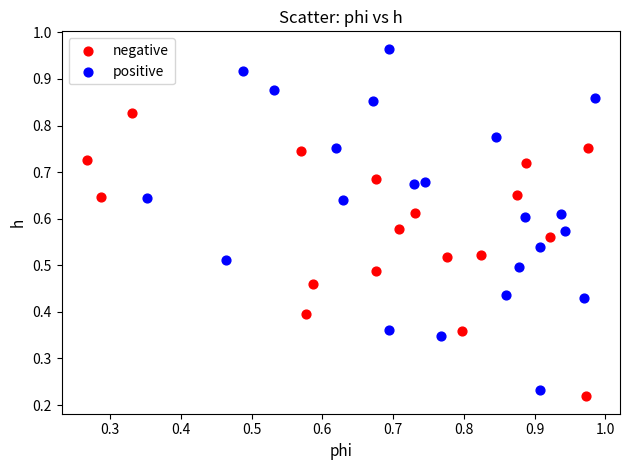

Which series contains the highest Y value?

positive